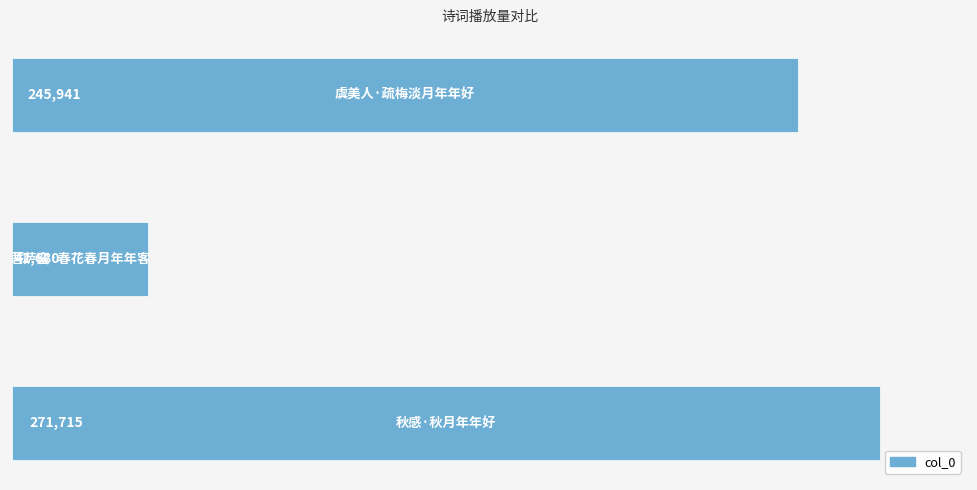

How many data points does each series have?

3